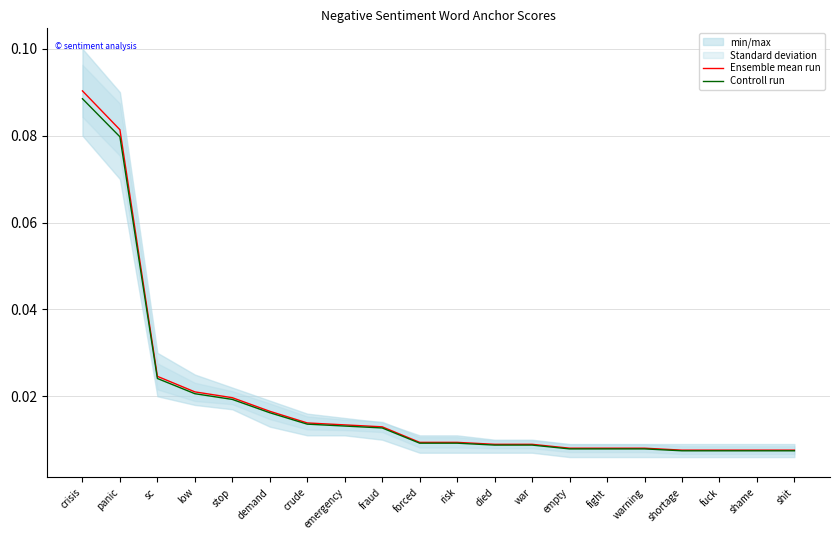

The Controll run series shows 0.0 at shame. True or false?

False